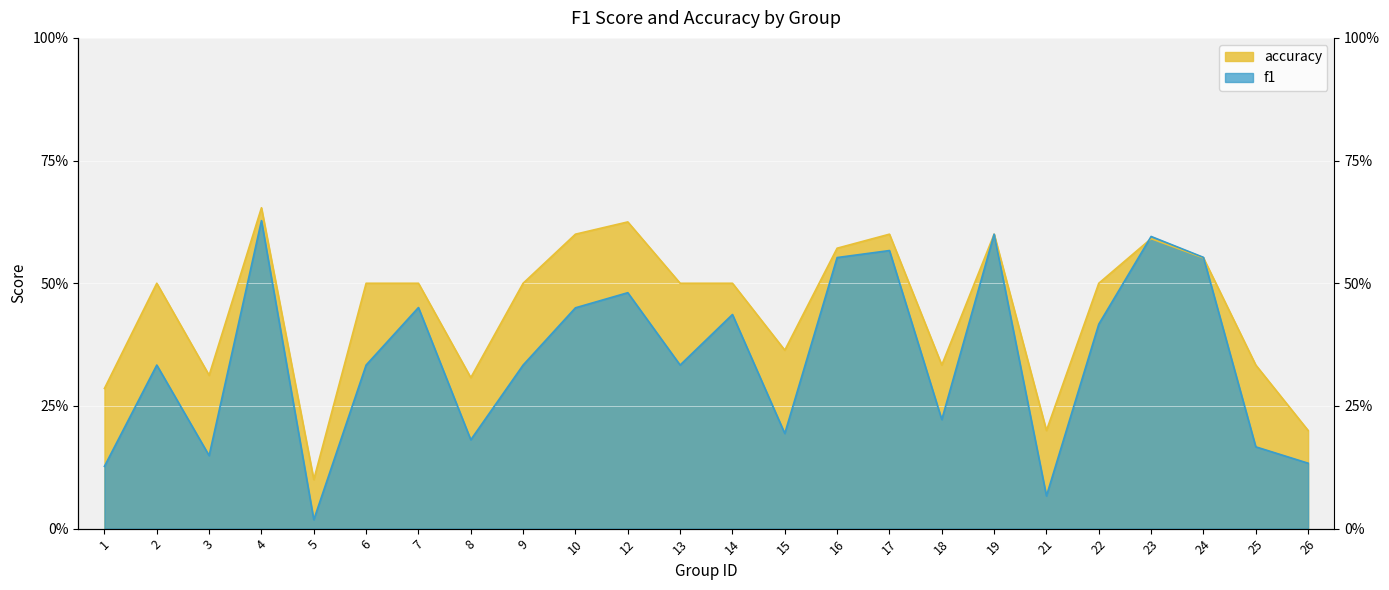

Between 1 and 26, which series saw the biggest shift?

accuracy